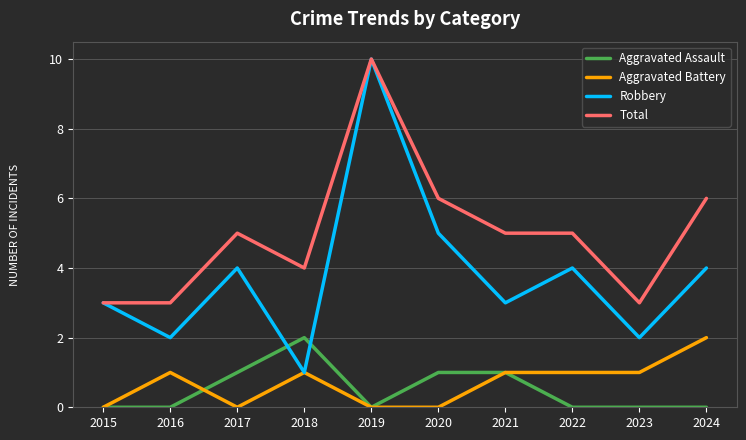

Does the chart have visible grid lines?

Yes